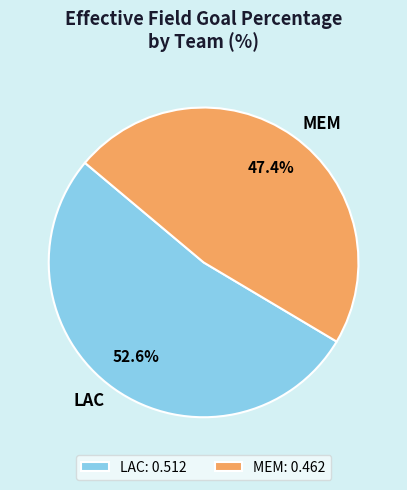

To the nearest percent, what portion does LAC represent?

53%